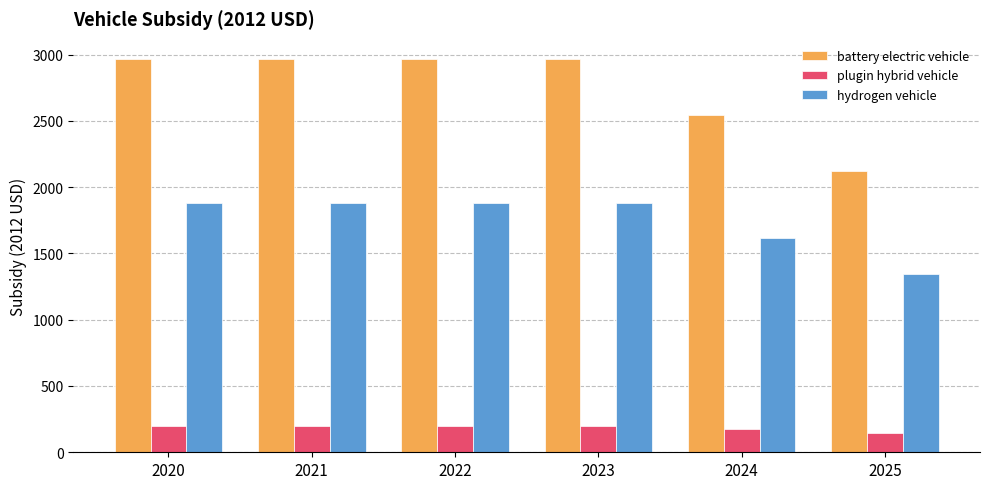

What is the difference between the second highest and minimum values in the hydrogen vehicle series?

538.1